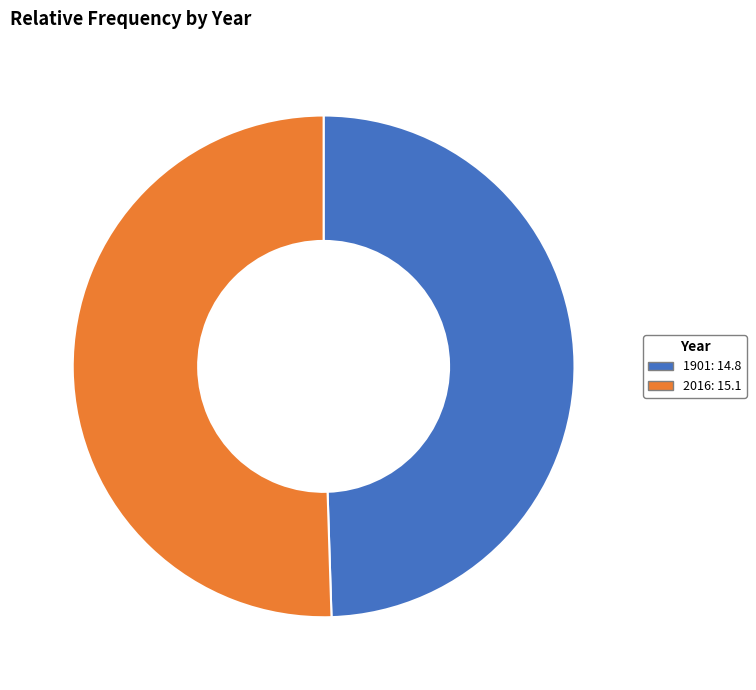

Is it true that 2016: 15.1 is 58% of the pie?

False